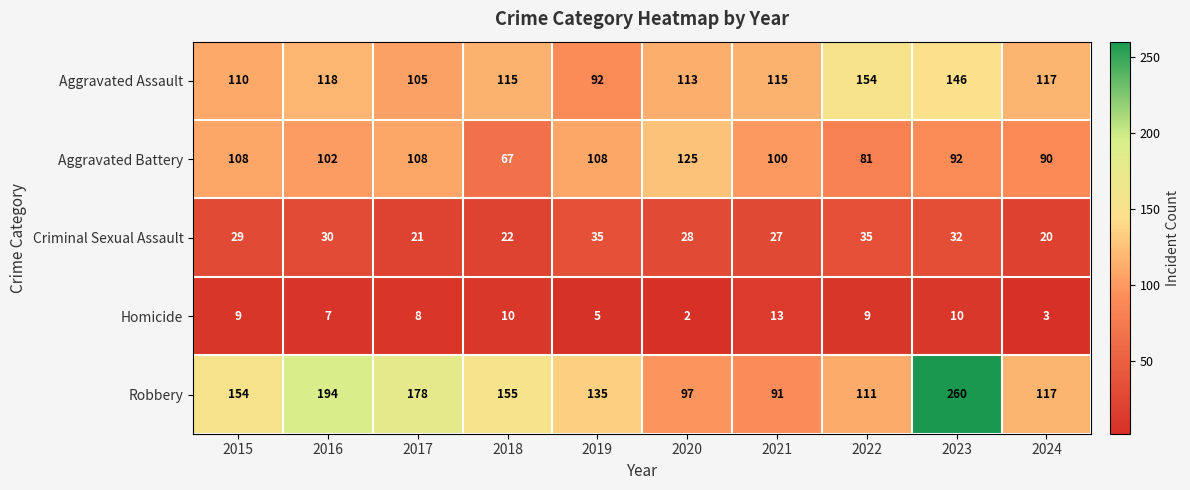

Is it true that Criminal Sexual Assault equals 29 at 2018?

False